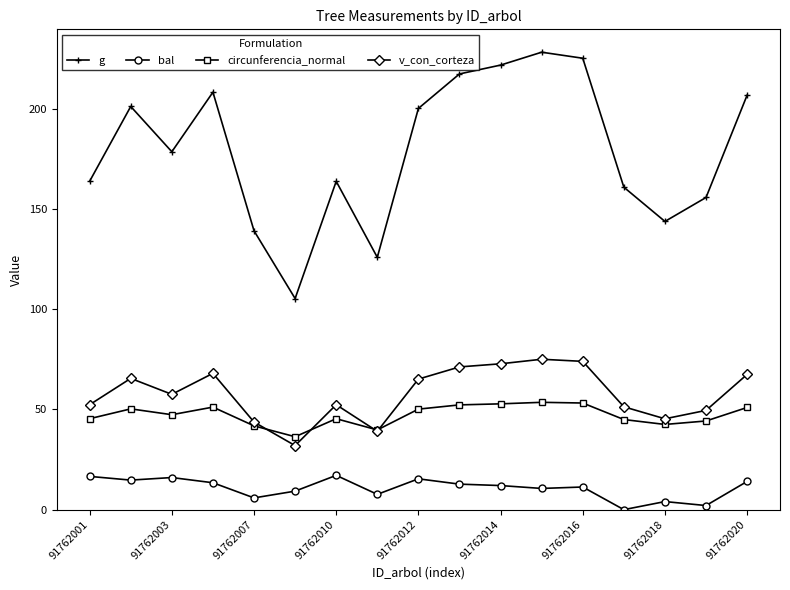

Which series has the widest spread of values?

g